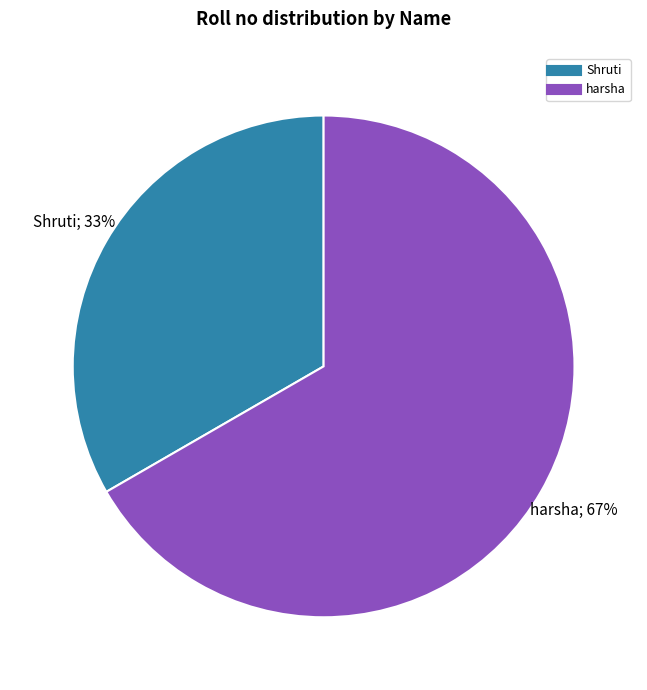

To the nearest percent, what portion does harsha represent?

67%